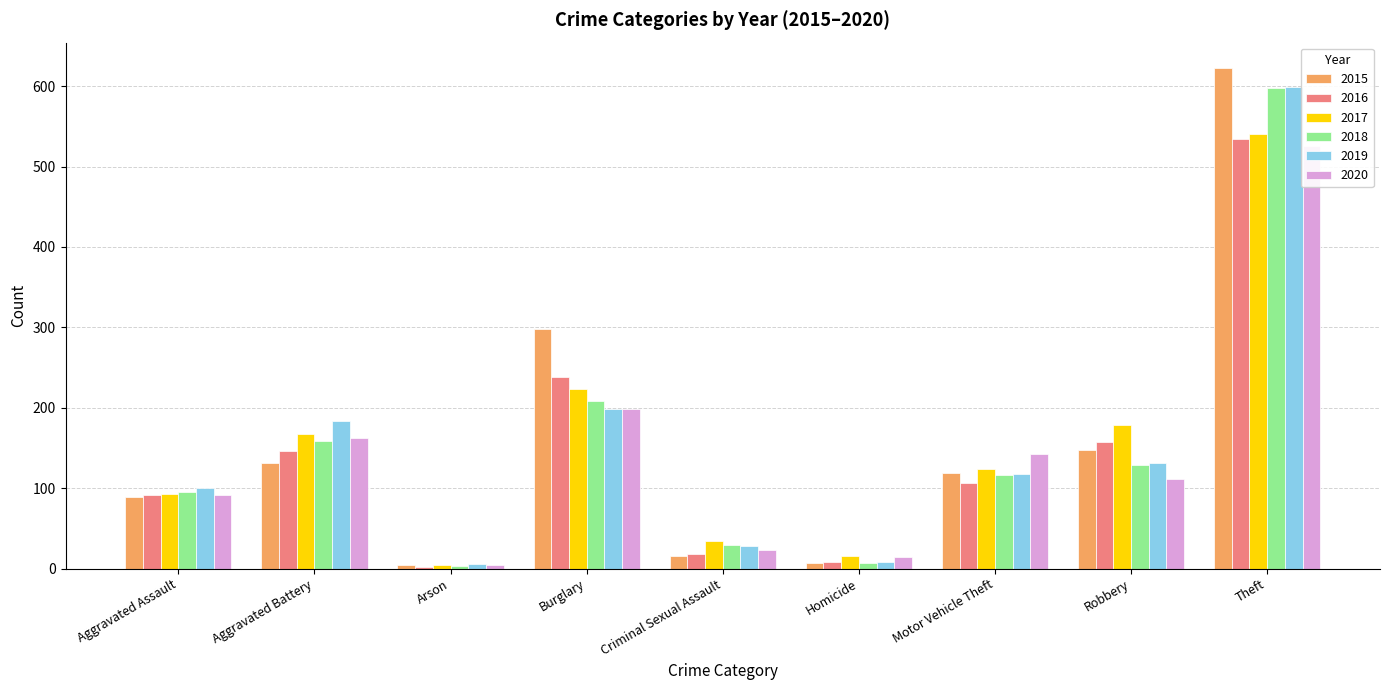

Reading left to right, extract all data points from this chart.

2015: 89	131	4	298	16	7	119	147	623
2016: 91	146	2	238	18	8	106	158	534
2017: 93	168	4	223	35	16	124	179	541
2018: 95	159	3	208	29	7	117	129	598
2019: 100	183	6	199	28	8	118	132	599
2020: 91	162	5	198	23	14	142	112	526